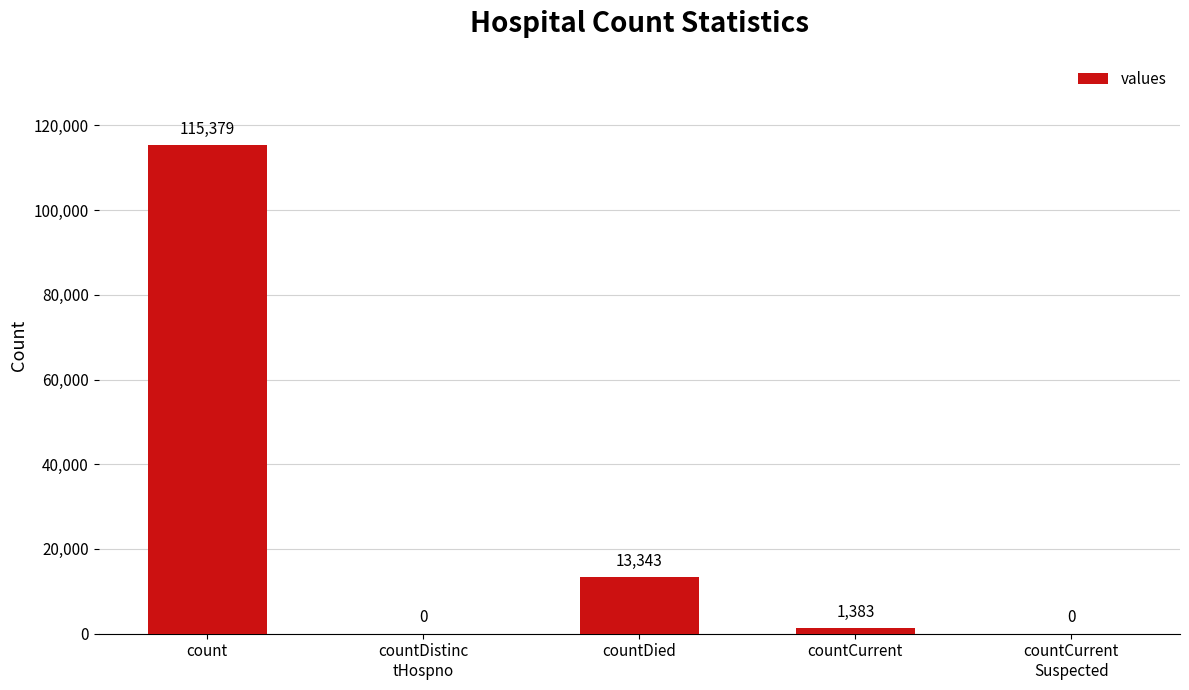

What is the sum of all values?

130105